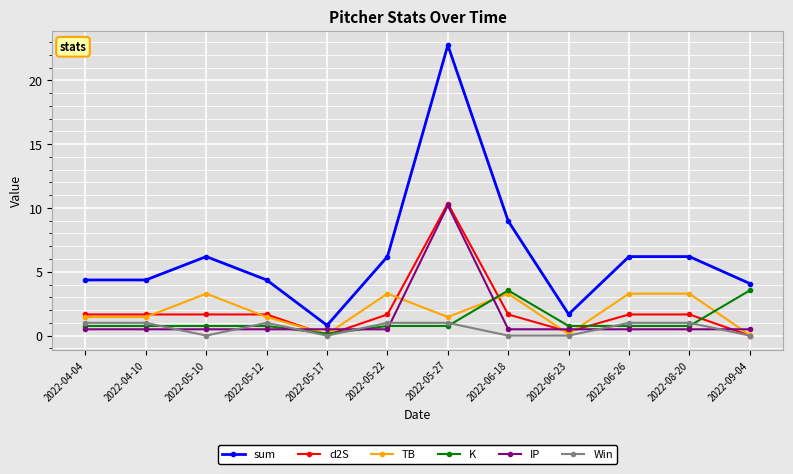

True or false: IP and d2S cross at least once.

True